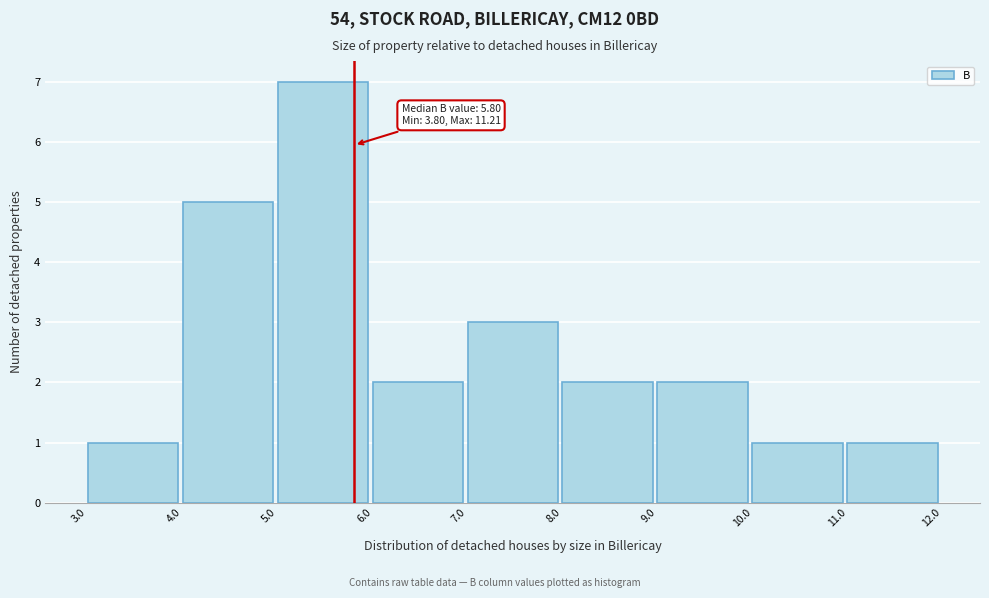

Which range on the x-axis has the tallest bar?

5.0 to 6.0